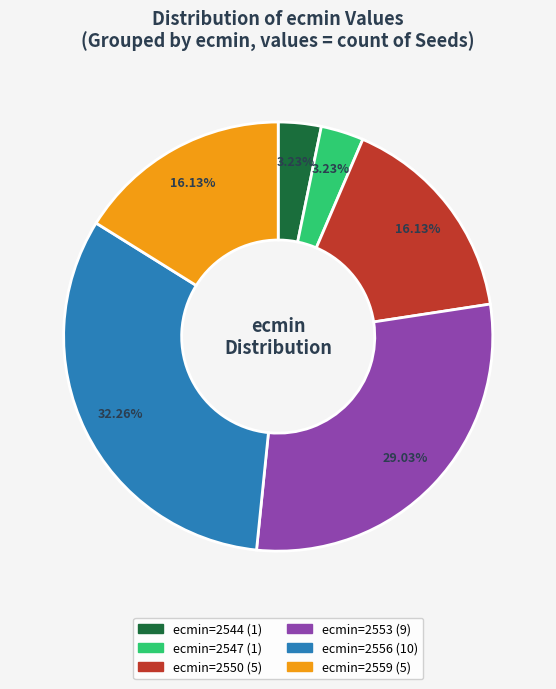

Is there a majority slice in this chart?

No